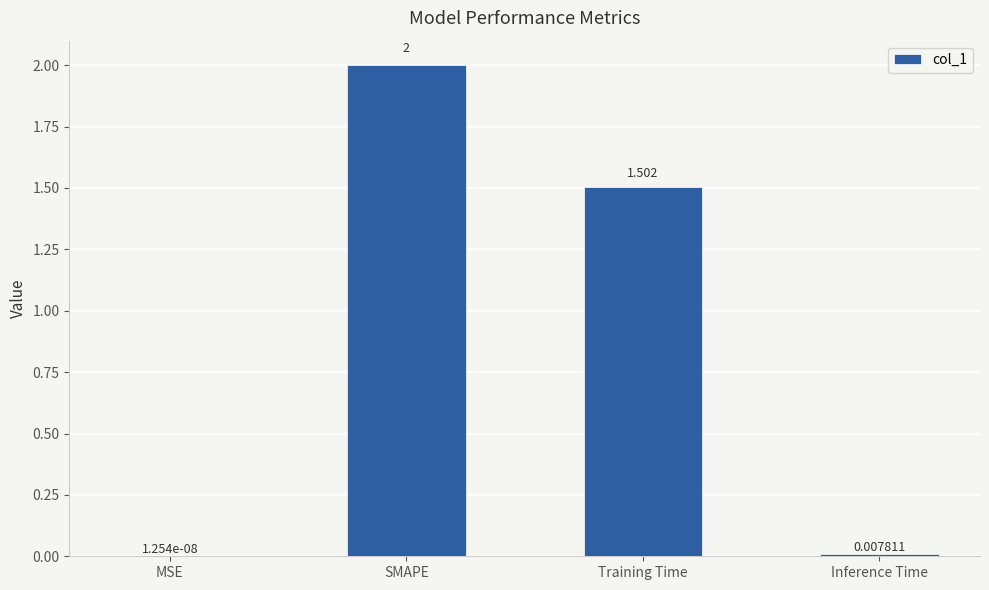

What is the difference between the values at SMAPE and Training Time?

0.5